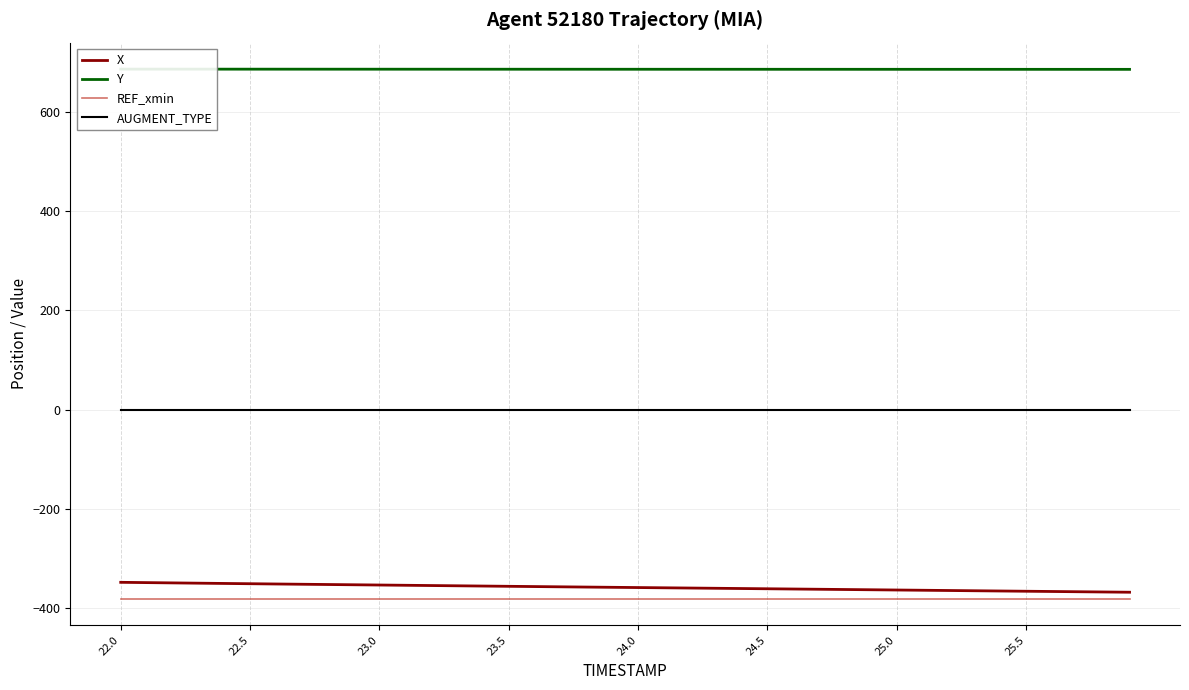

The X series shows -360.8 at 24.5. True or false?

True